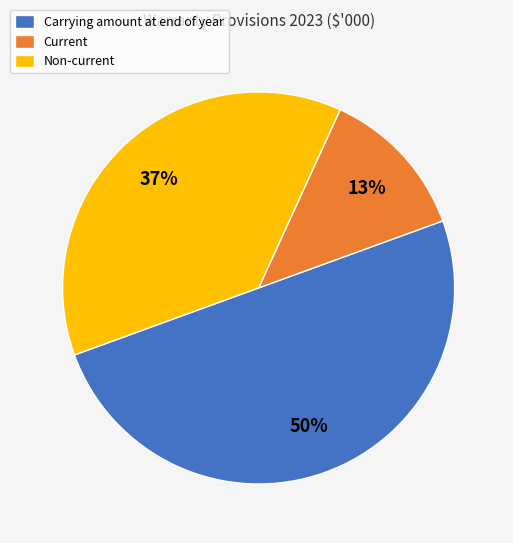

Between Carrying amount at end of year and Non-current, which is larger?

Carrying amount at end of year